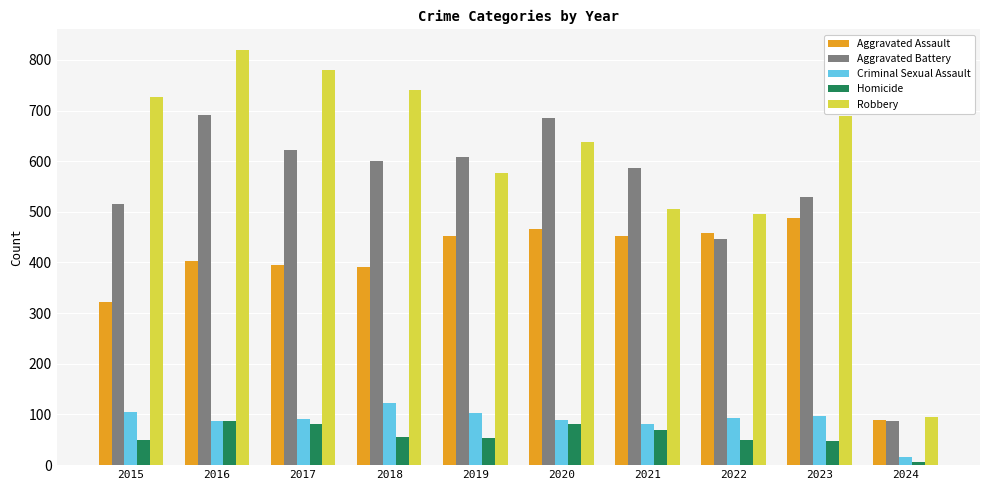

Which series has the widest spread of values?

Robbery